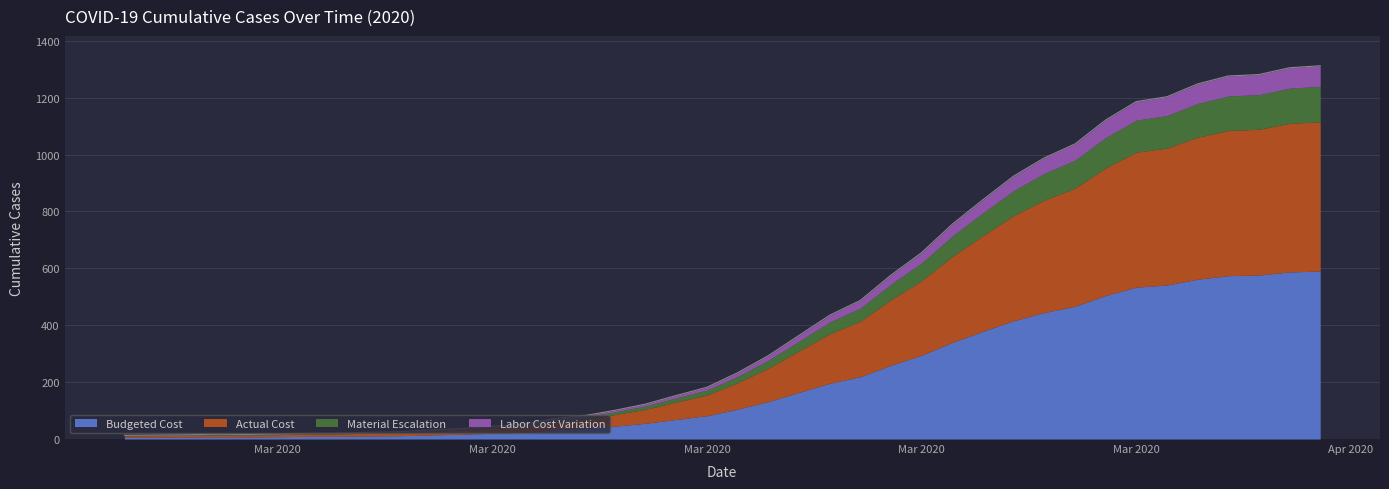

The value at 2020-03-15 is 207. True or false?

False